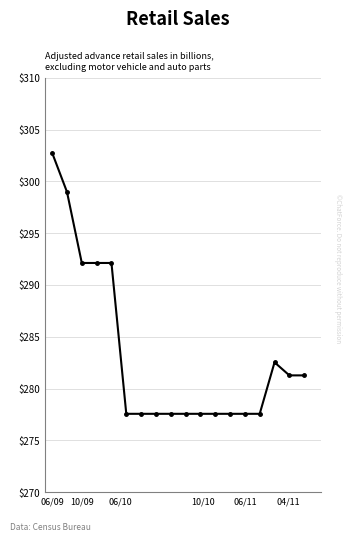

What is the average value?

283.3